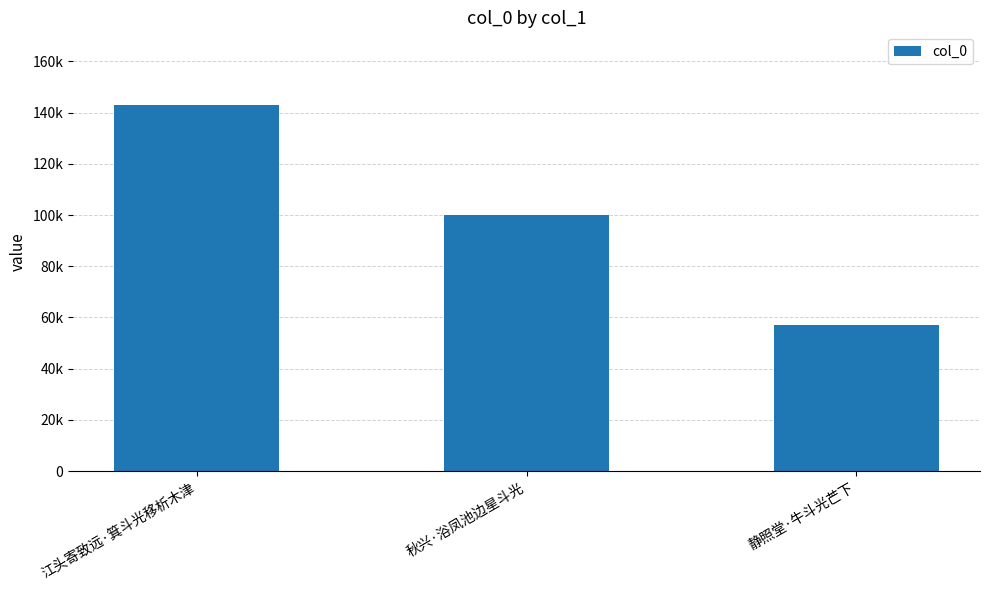

What is the sum of the values at 静照堂·牛斗光芒下 and 江头寄致远·箕斗光移析木津?

200006